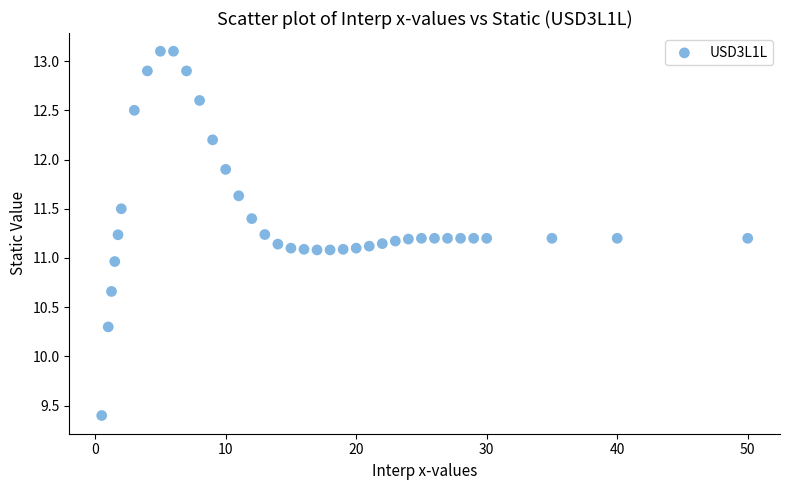

What is the range of X values (max minus min)?

49.5